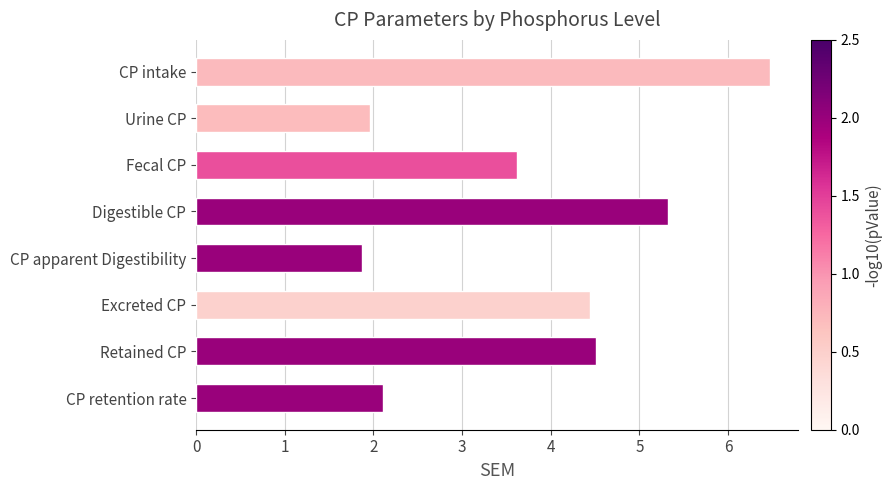

Is it true that the value at Fecal CP is 3.6?

True